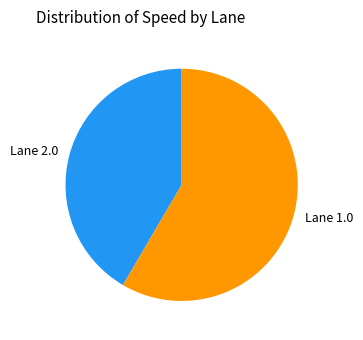

Is there a majority slice in this chart?

Yes